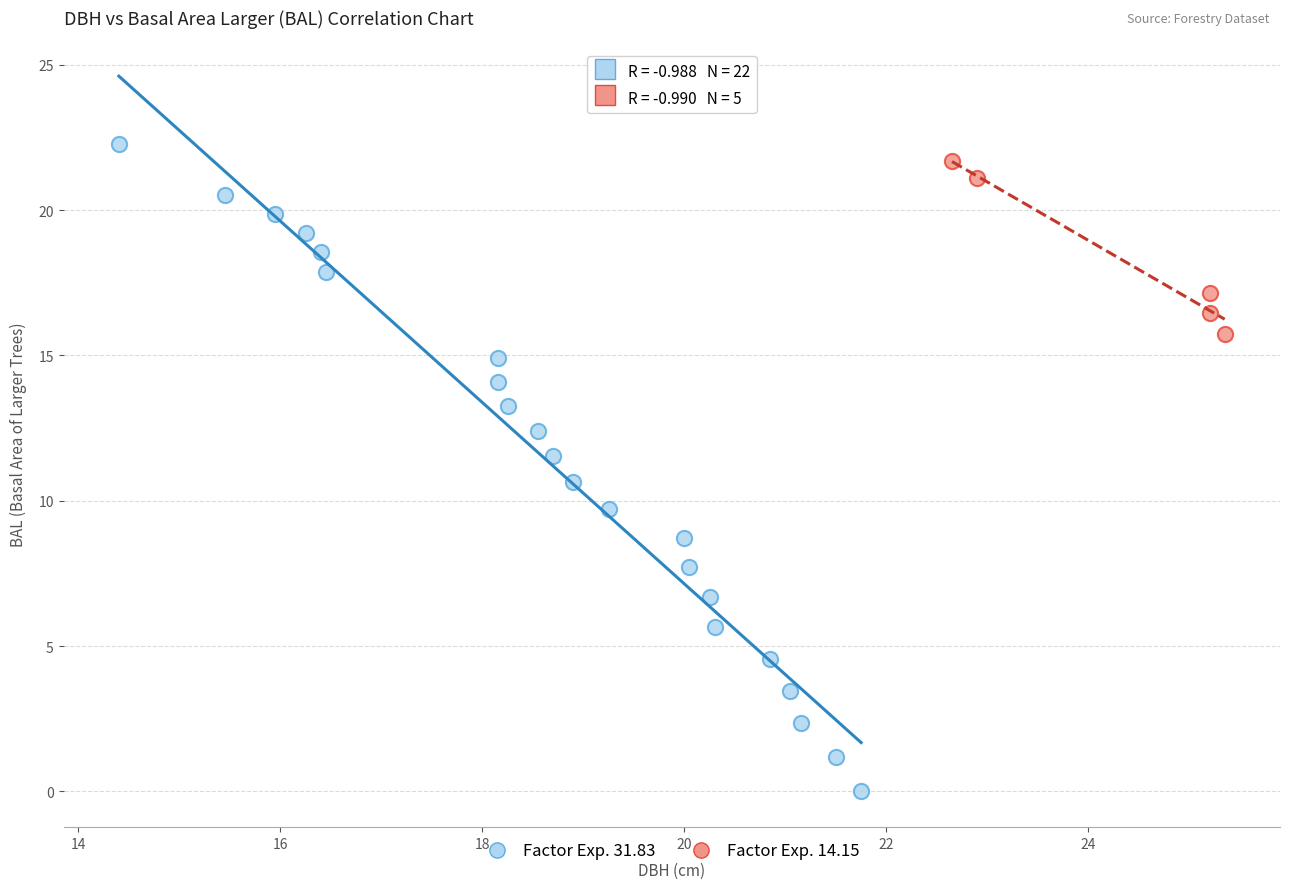

Which series reaches the minimum Y coordinate?

Factor Exp. 31.83